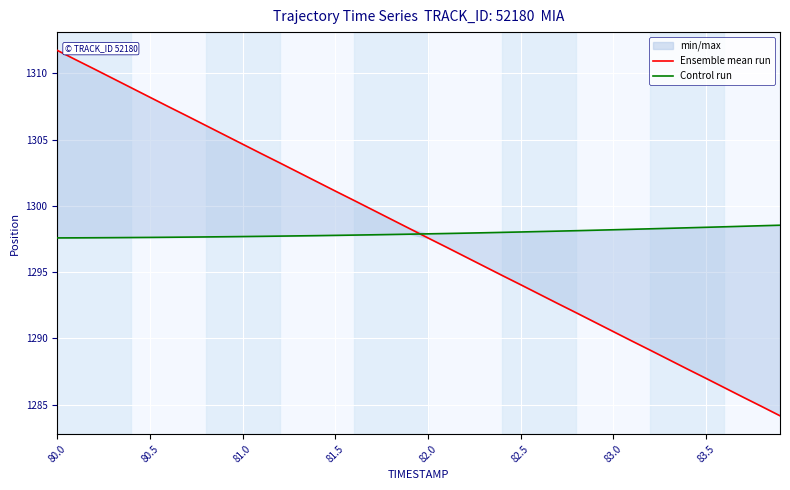

What is the sum of all Ensemble mean run values?

51917.6